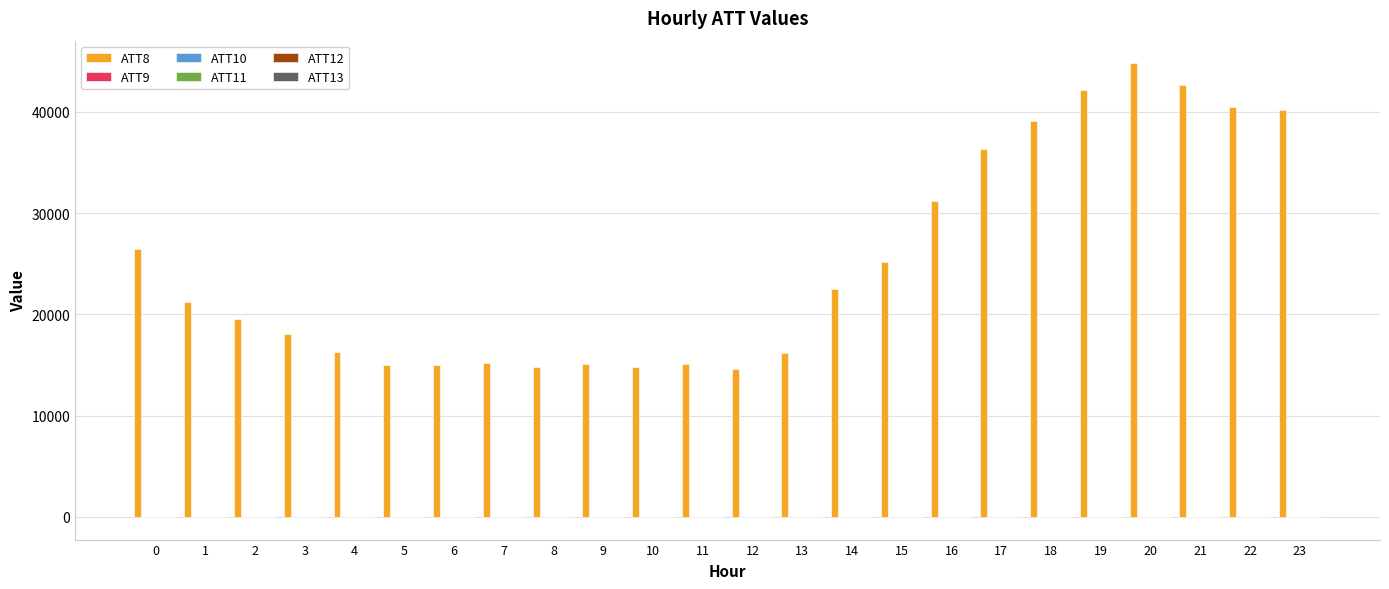

What is the total value across all series at 9?

15058.7